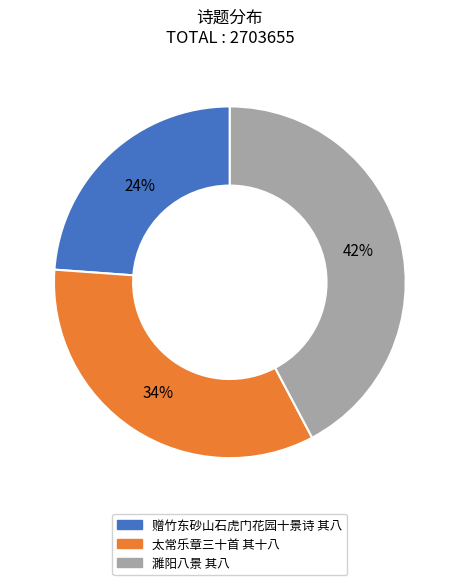

Is there any slice that represents more than half of the pie?

No